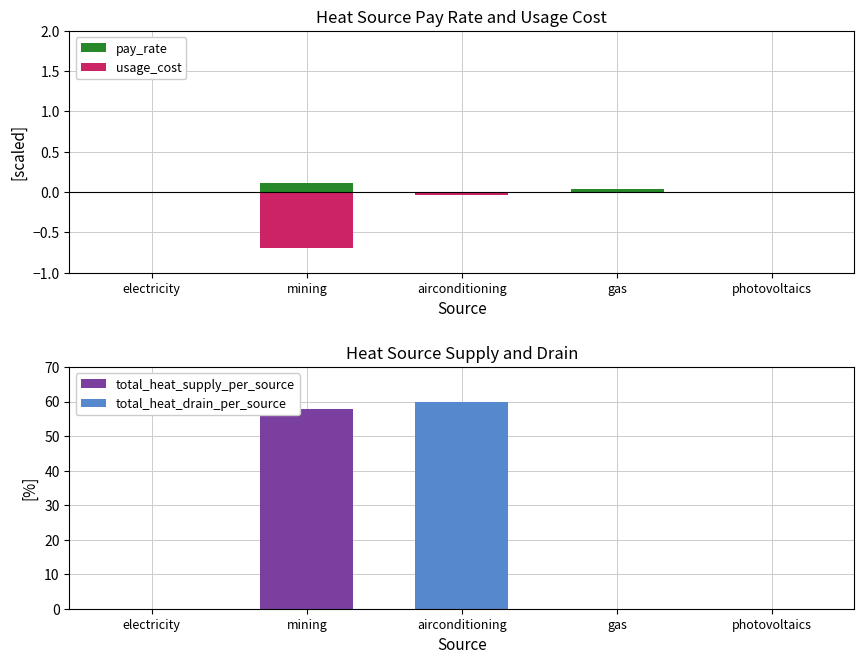

What is the label of the 2nd bar from the right?

gas